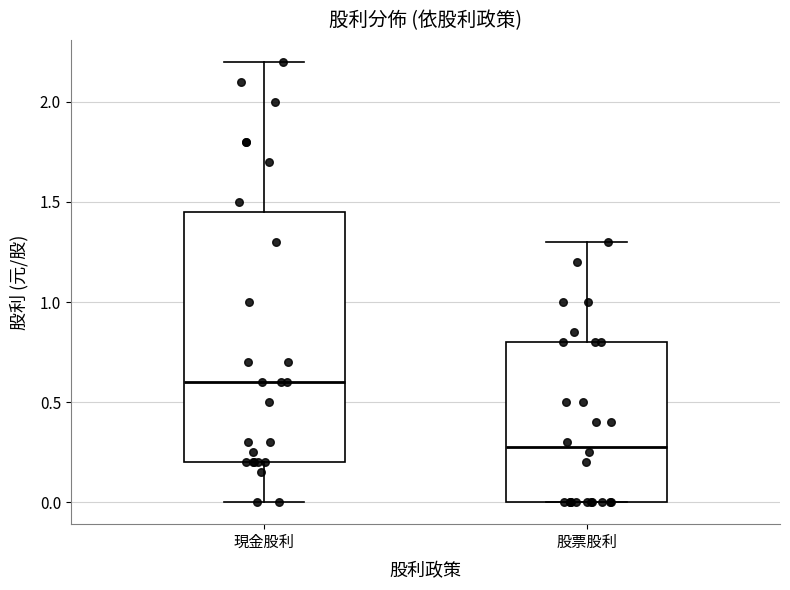

Which box's median line is the lowest?

股票股利